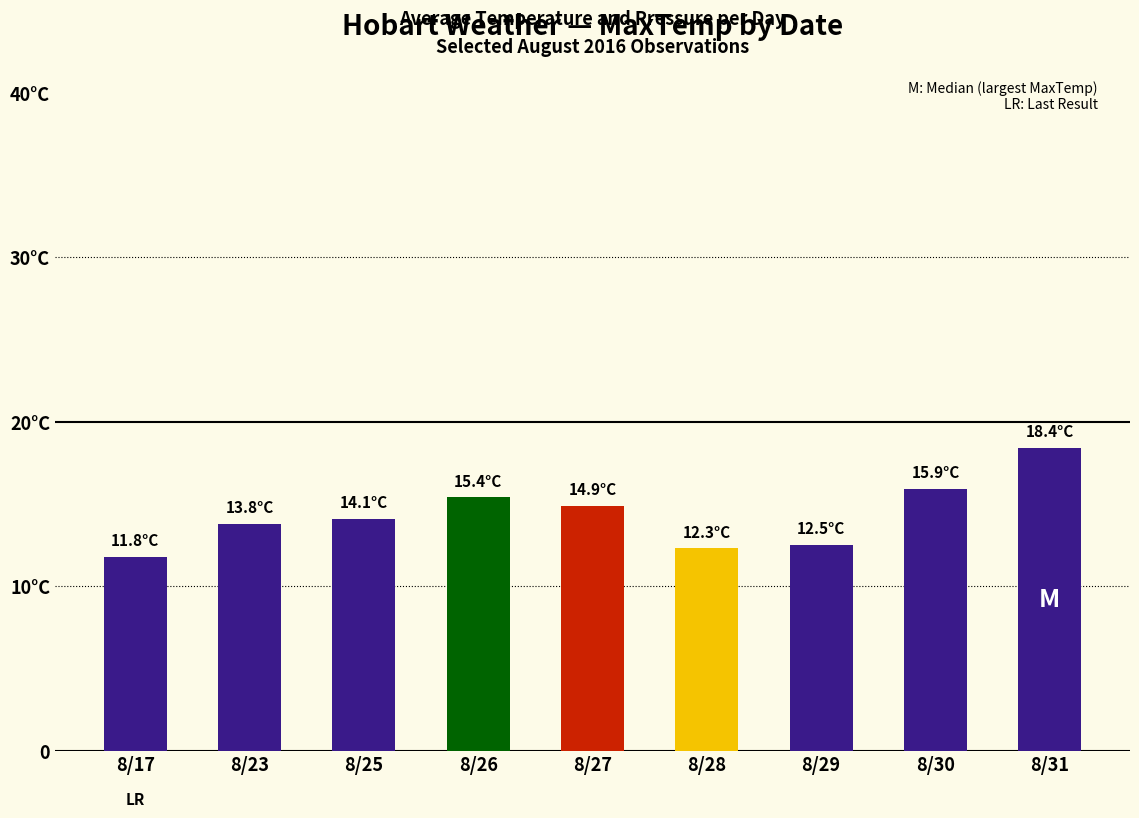

Are the bars horizontal?

No